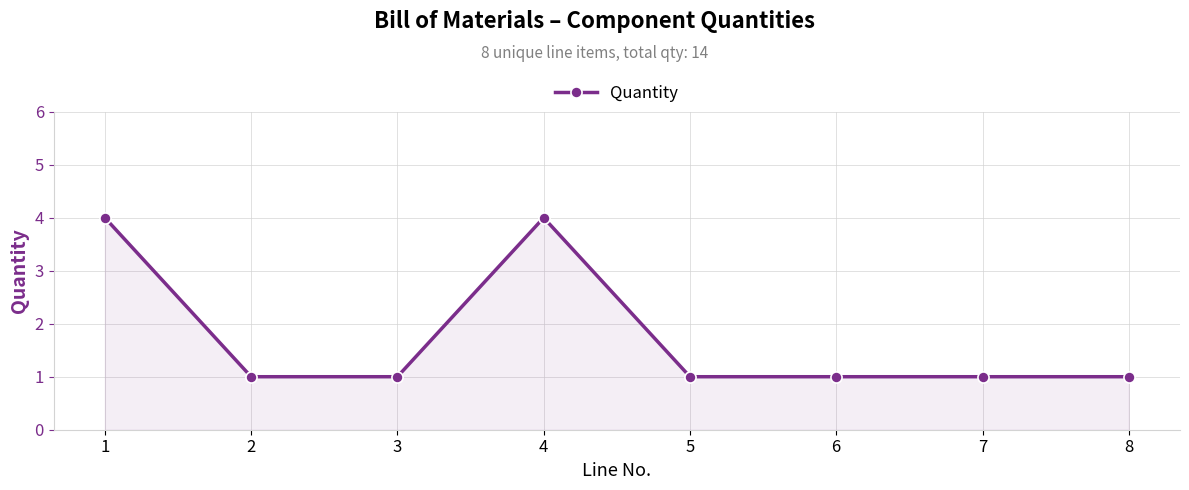

What is the ratio of the value at 5 to the value at 3?

1.0